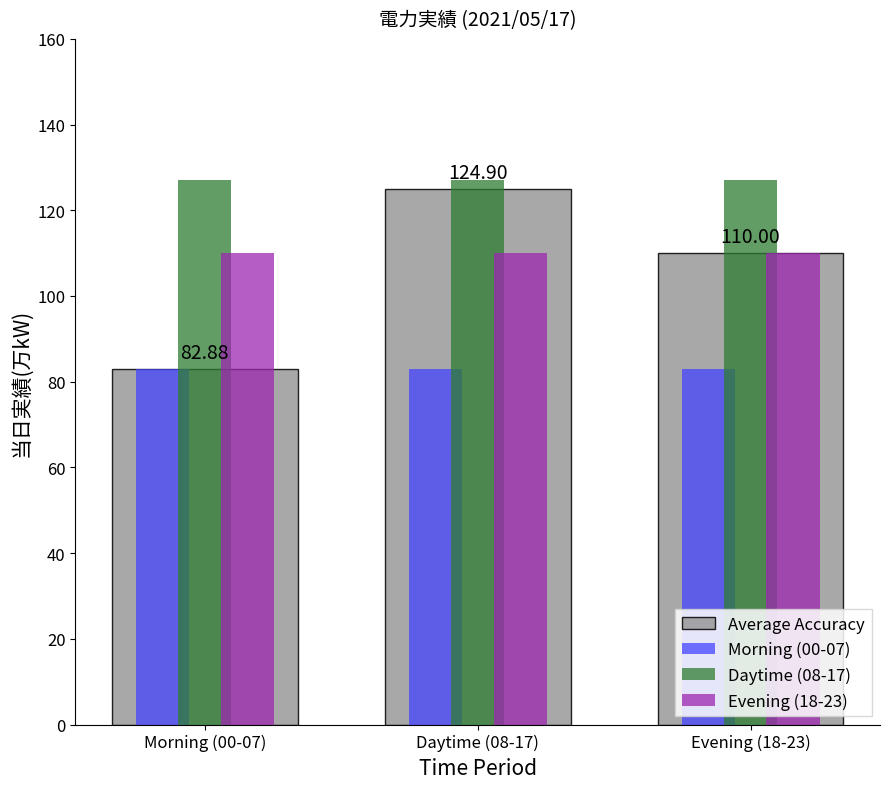

Which series changed the most between Morning (00-07) and Evening (18-23)?

Average Accuracy